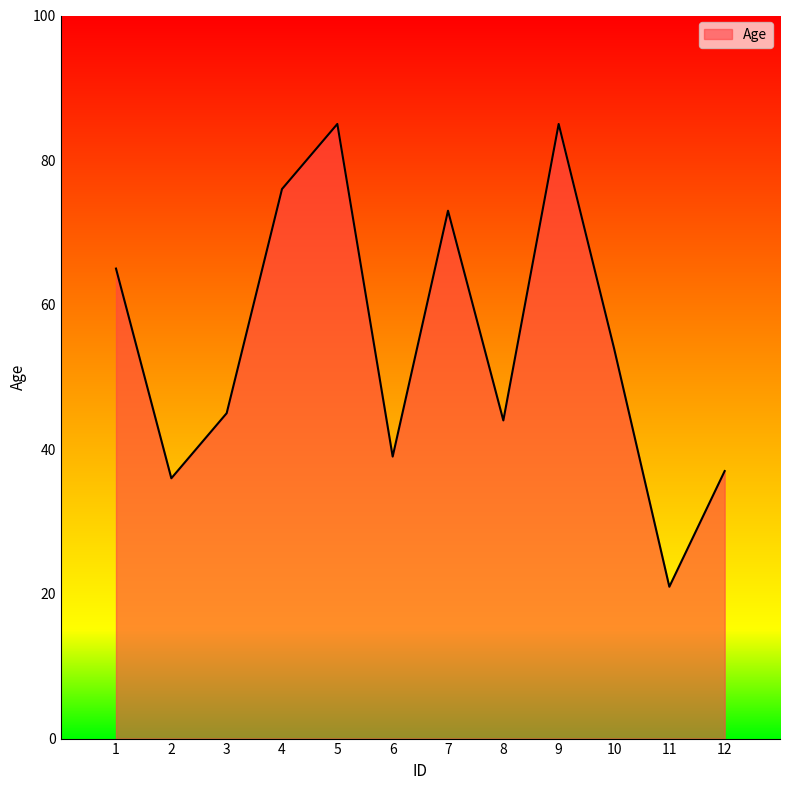

Is it true that the value at 1 is 112?

False